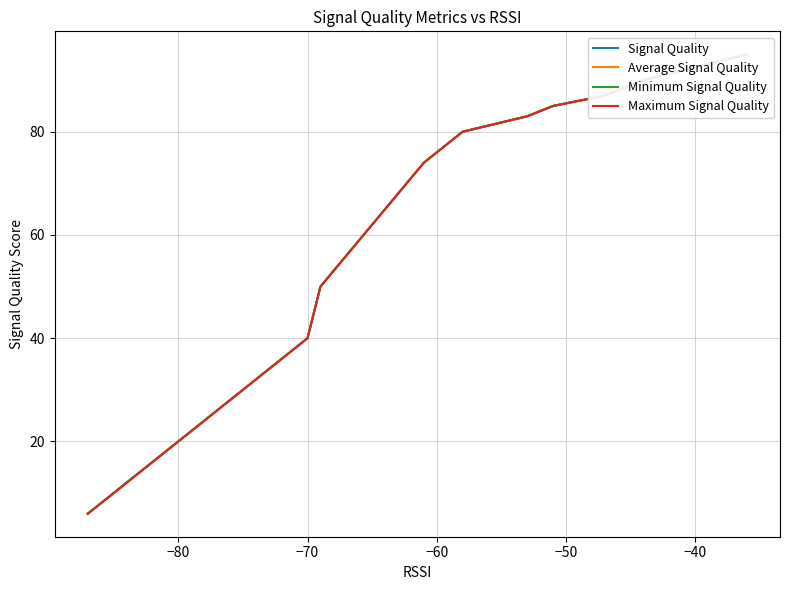

Rank the series by their maximum value, from highest to lowest.

Signal Quality, Average Signal Quality, Minimum Signal Quality, Maximum Signal Quality